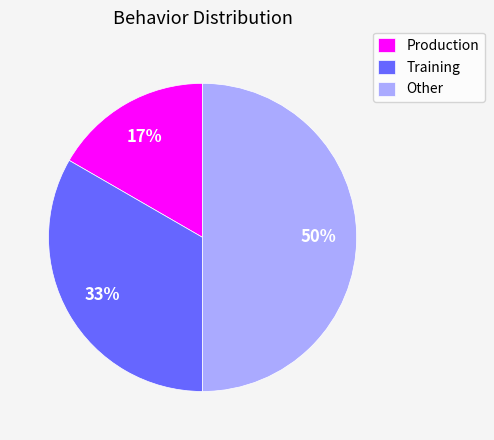

What is the ratio of the value at Production to the value at Training?

0.5